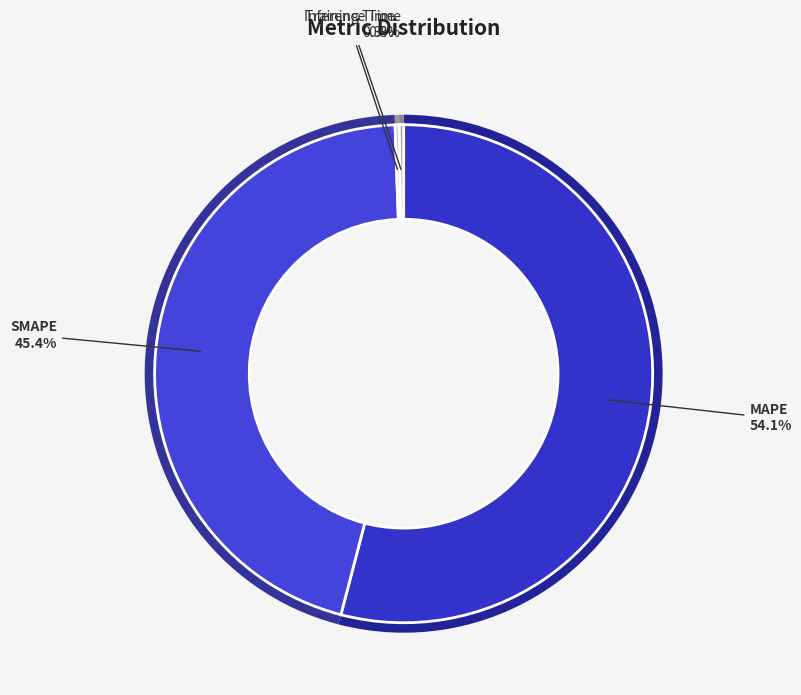

To the nearest percent, what percentage of the pie is SMAPE?

45%